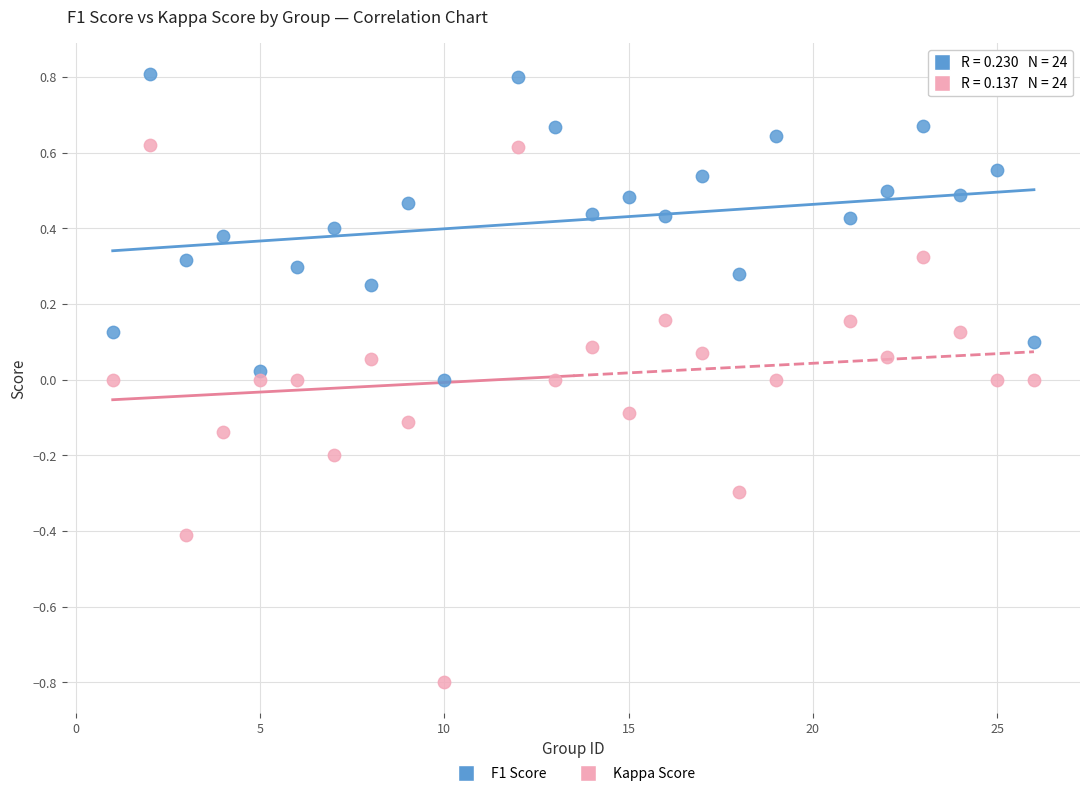

Which series reaches the maximum Y coordinate?

F1 Score